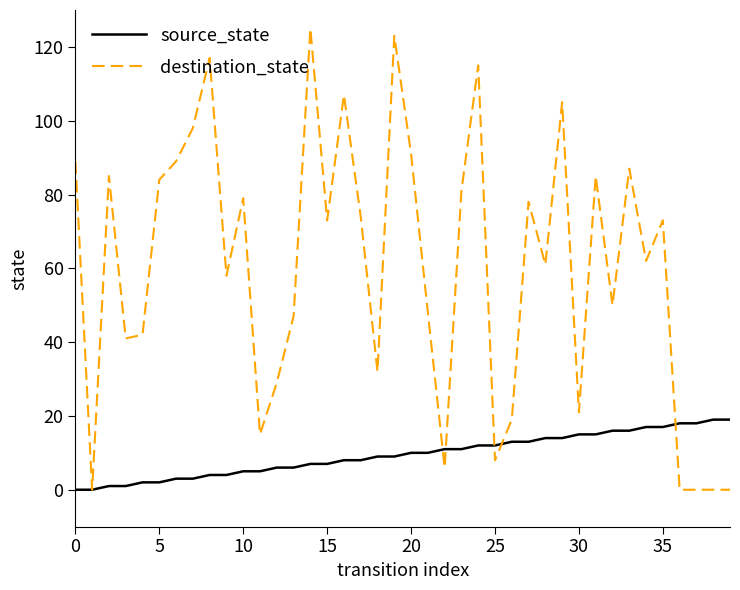

Which series has the largest total across all categories?

destination_state